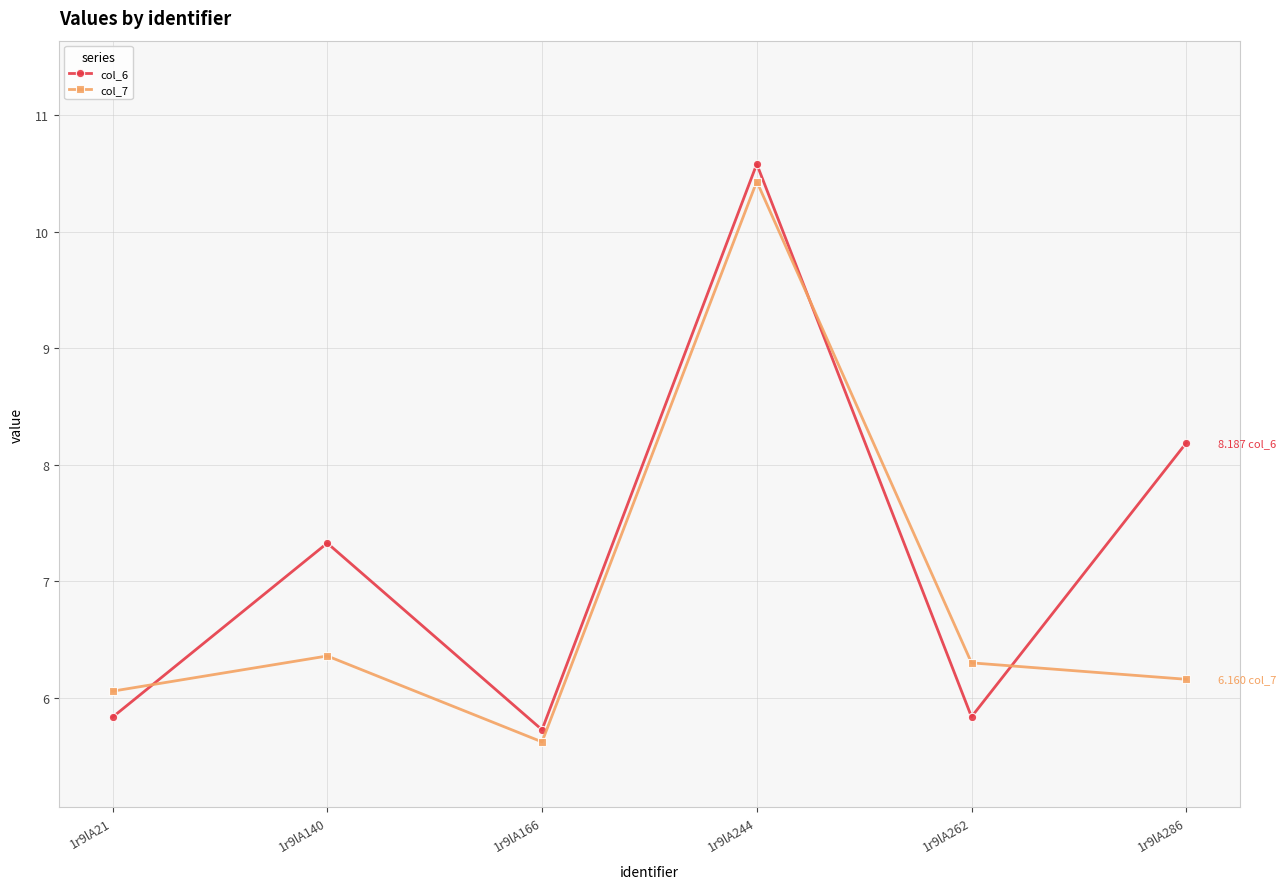

What is the value of the col_6 point at the 4th from the left?

10.6